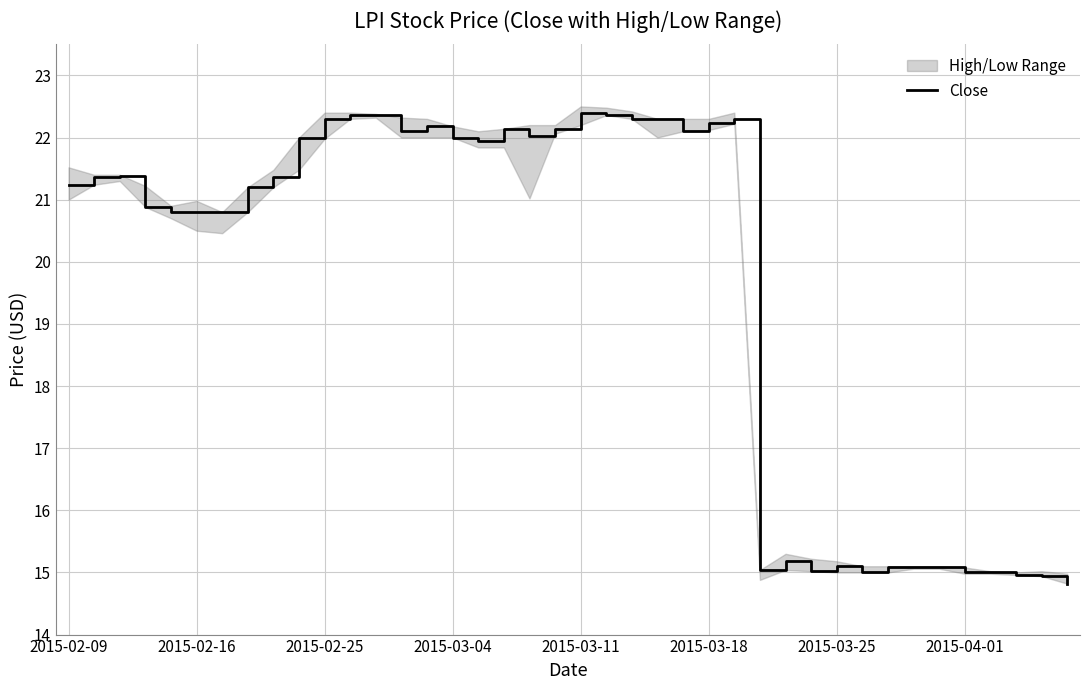

What is the maximum value for Close?

22.4